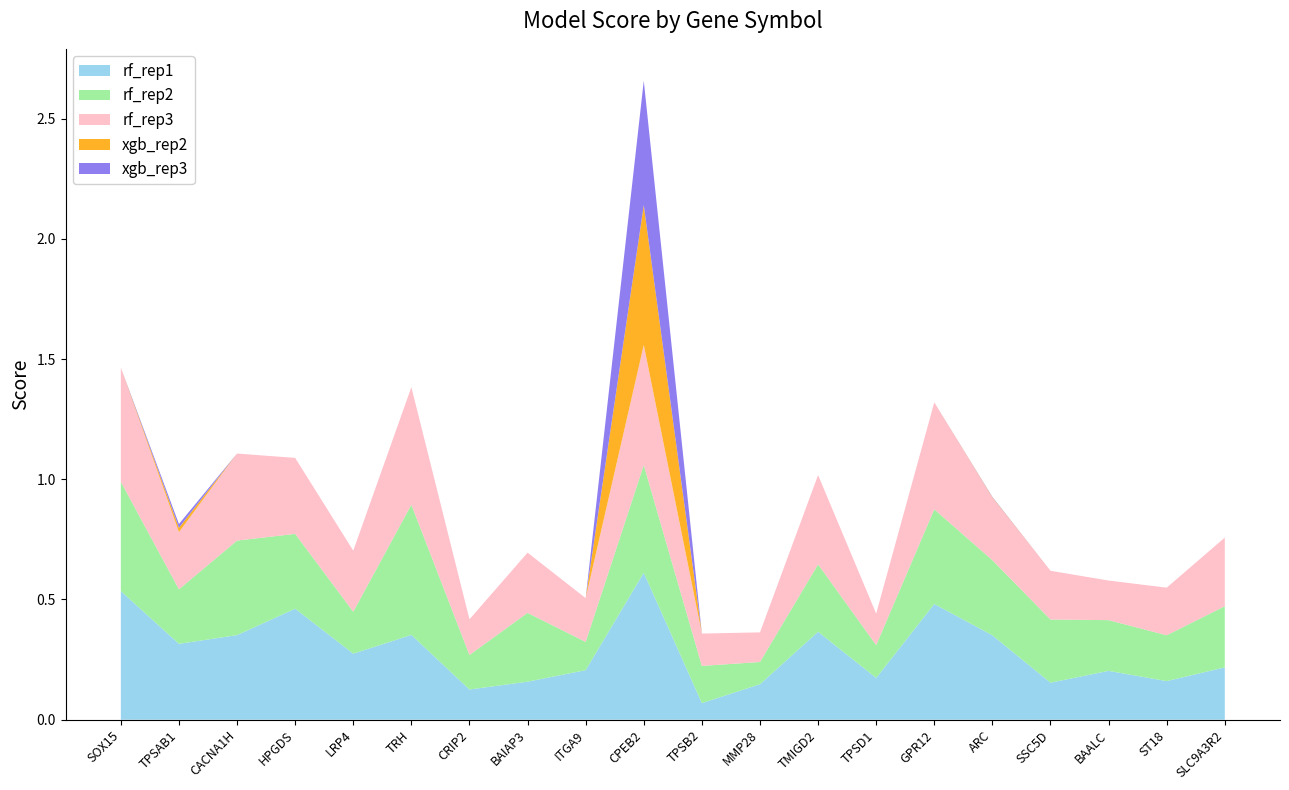

Reading right to left, what are all the values shown in this chart?

rf_rep1: SLC9A3R2=0.2	ST18=0.2	BAALC=0.2	SSC5D=0.2	ARC=0.4	GPR12=0.5	TPSD1=0.2	TMIGD2=0.4	MMP28=0.1	TPSB2=0.1	CPEB2=0.6	ITGA9=0.2	BAIAP3=0.2	CRIP2=0.1	TRH=0.4	LRP4=0.3	HPGDS=0.5	CACNA1H=0.4	TPSAB1=0.3	SOX15=0.5
rf_rep2: SLC9A3R2=0.3	ST18=0.2	BAALC=0.2	SSC5D=0.3	ARC=0.3	GPR12=0.4	TPSD1=0.1	TMIGD2=0.3	MMP28=0.1	TPSB2=0.2	CPEB2=0.4	ITGA9=0.1	BAIAP3=0.3	CRIP2=0.1	TRH=0.5	LRP4=0.2	HPGDS=0.3	CACNA1H=0.4	TPSAB1=0.2	SOX15=0.5
rf_rep3: SLC9A3R2=0.3	ST18=0.2	BAALC=0.2	SSC5D=0.2	ARC=0.3	GPR12=0.4	TPSD1=0.1	TMIGD2=0.4	MMP28=0.1	TPSB2=0.1	CPEB2=0.5	ITGA9=0.2	BAIAP3=0.3	CRIP2=0.1	TRH=0.5	LRP4=0.3	HPGDS=0.3	CACNA1H=0.4	TPSAB1=0.2	SOX15=0.5
xgb_rep2: SLC9A3R2=0.0	ST18=0.0	BAALC=0.0	SSC5D=0.0	ARC=0.0	GPR12=0.0	TPSD1=0.0	TMIGD2=0.0	MMP28=0.0	TPSB2=0.0	CPEB2=0.6	ITGA9=0.0	BAIAP3=0.0	CRIP2=0.0	TRH=0.0	LRP4=0.0	HPGDS=0.0	CACNA1H=0.0	TPSAB1=0.0	SOX15=0.0
xgb_rep3: SLC9A3R2=0.0	ST18=0.0	BAALC=0.0	SSC5D=0.0	ARC=0.0	GPR12=0.0	TPSD1=0.0	TMIGD2=0.0	MMP28=0.0	TPSB2=0.0	CPEB2=0.5	ITGA9=0.0	BAIAP3=0.0	CRIP2=0.0	TRH=0.0	LRP4=0.0	HPGDS=0.0	CACNA1H=0.0	TPSAB1=0.0	SOX15=0.0